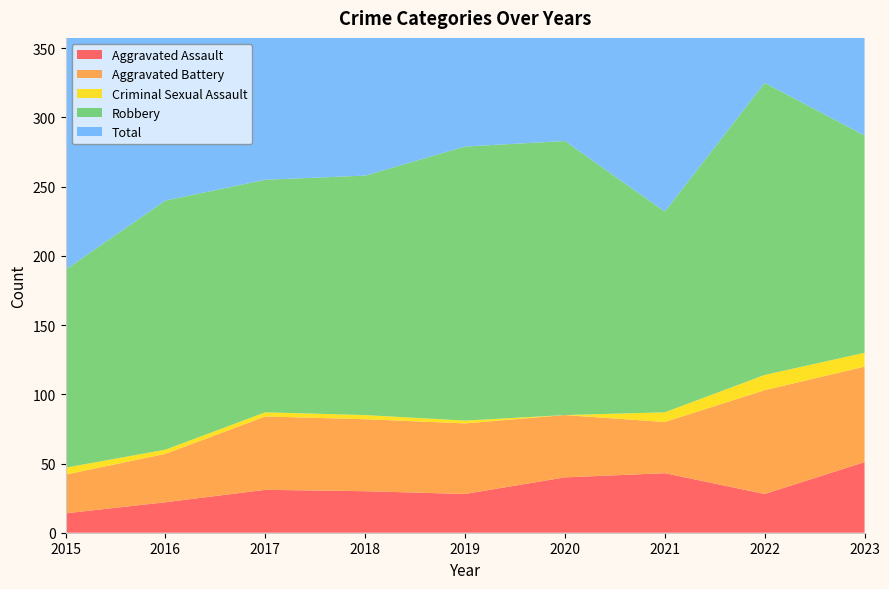

Reading left to right, what are all the values shown in this chart?

Aggravated Assault: 14	22	31	30	28	40	43	28	51
Aggravated Battery: 28	35	53	52	51	45	37	75	69
Criminal Sexual Assault: 5	3	3	3	2	0	7	11	10
Robbery: 143	180	168	173	198	198	145	211	157
Total: 190	240	255	258	279	284	232	325	288